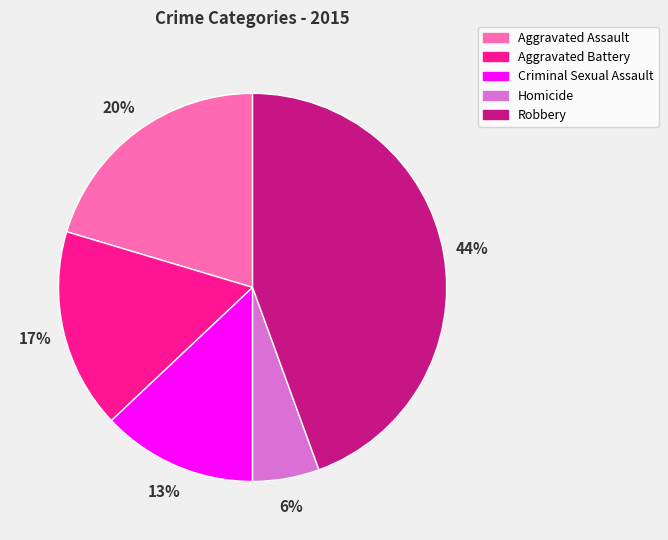

The Criminal Sexual Assault slice represents 13% of the pie. True or false?

True